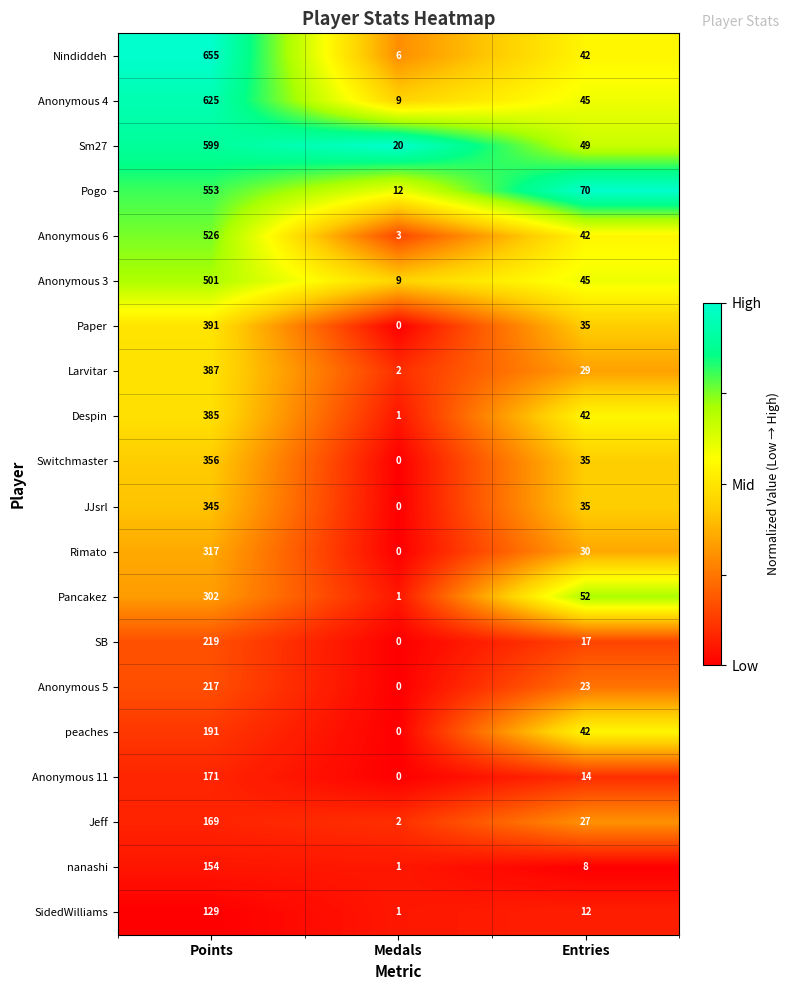

The value of Nindiddeh at Entries is 56. True or false?

False